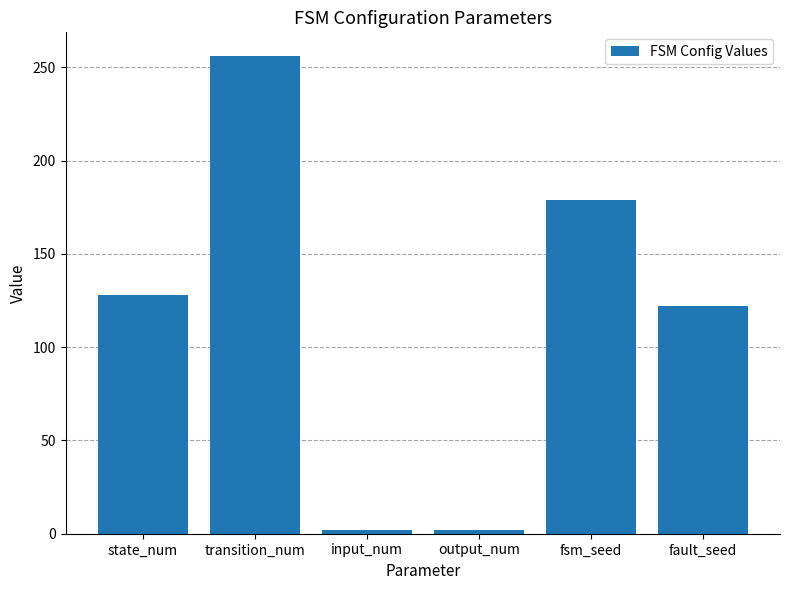

What is the greatest value displayed?

256